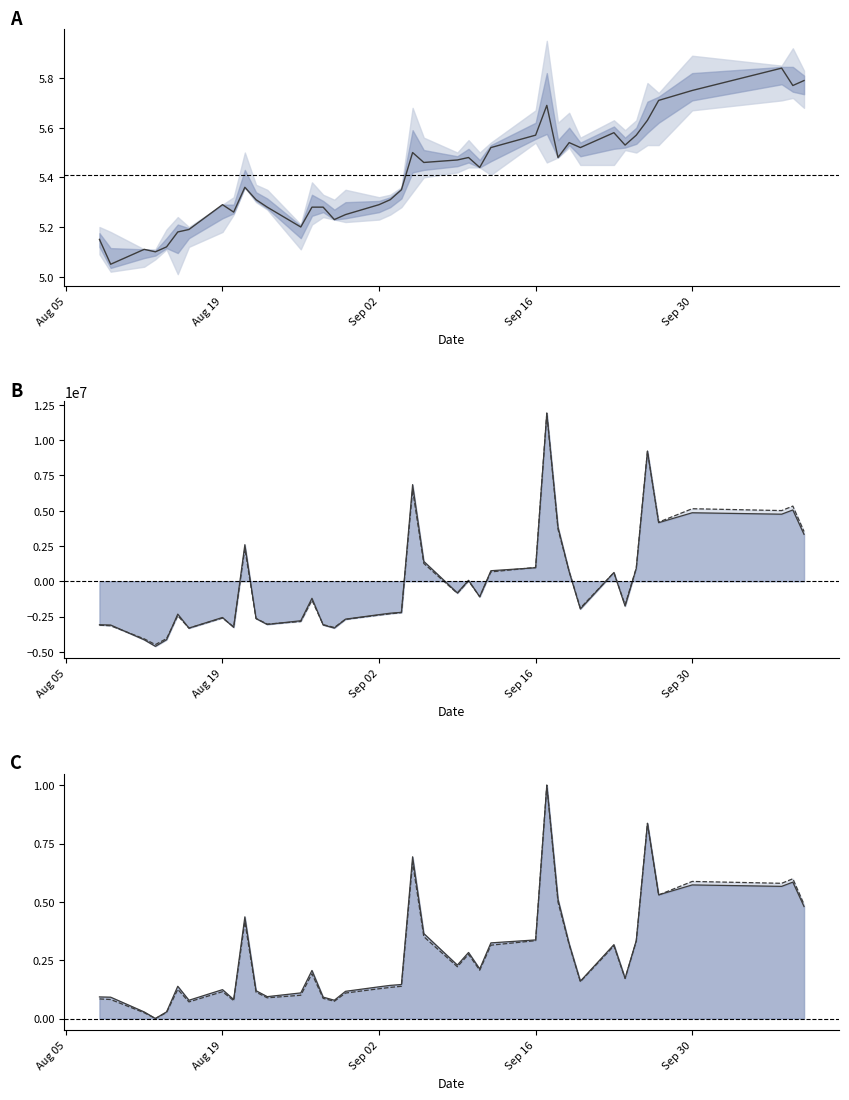

Is the value of volume line at 24 greater than the value of money line at 6?

Yes